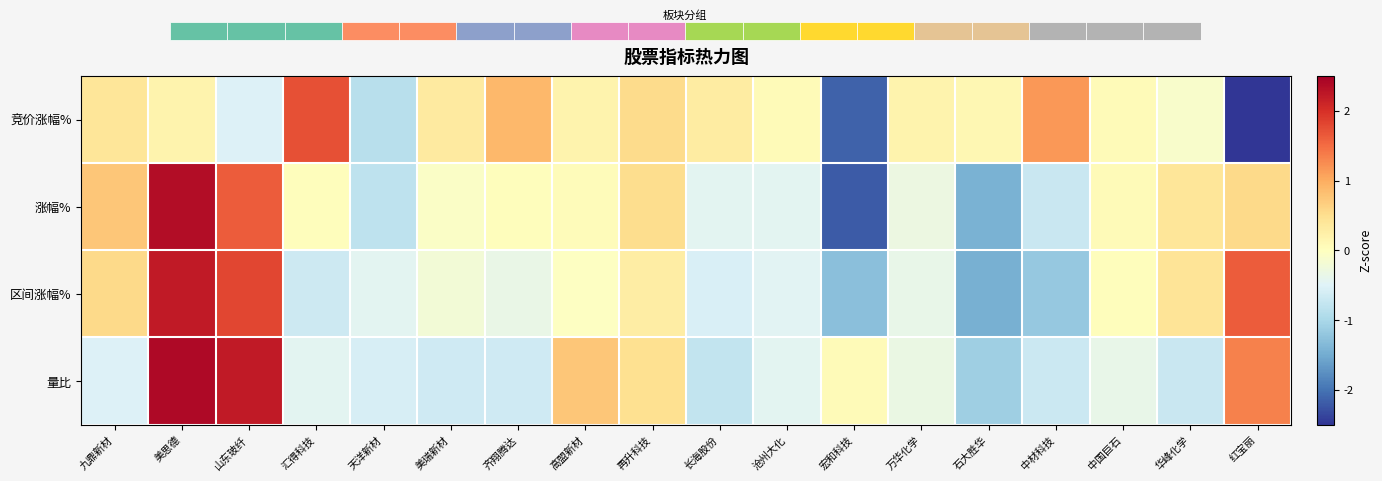

Is the value of 区间涨幅% at 万华化学 greater than the value of 竞价涨幅% at 石大胜华?

No